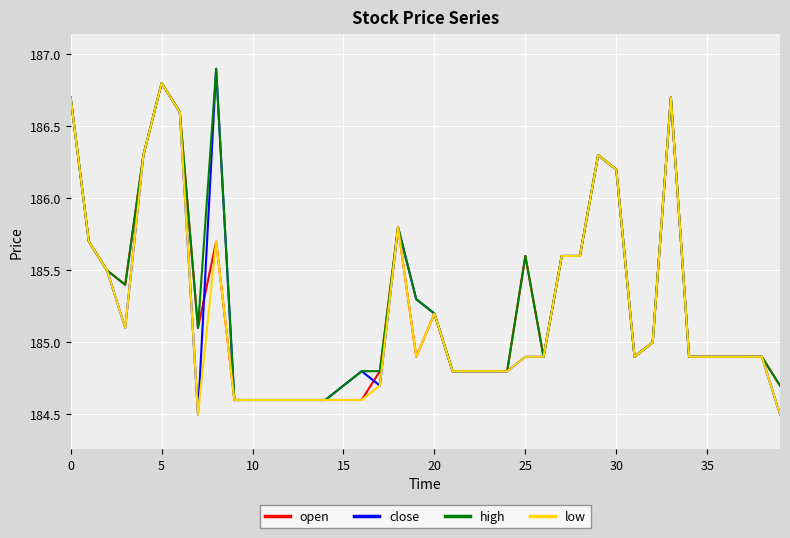

What is the maximum value shown in the chart?

186.9